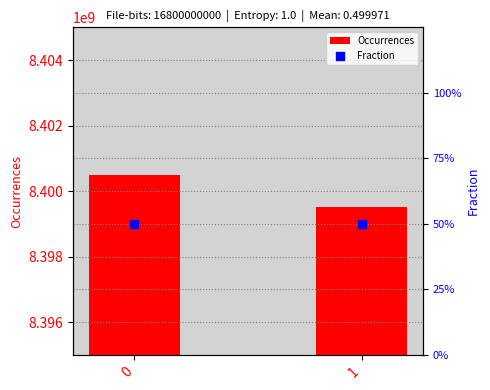

Which series has the widest spread of Y values?

Occurrences